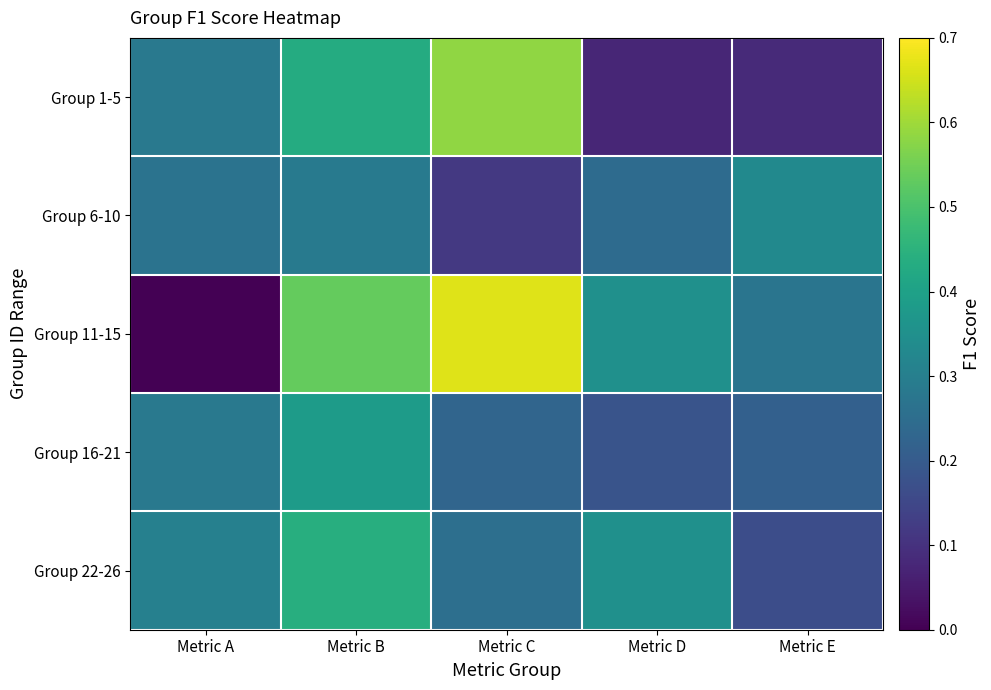

What is the maximum value shown in the chart?

0.7